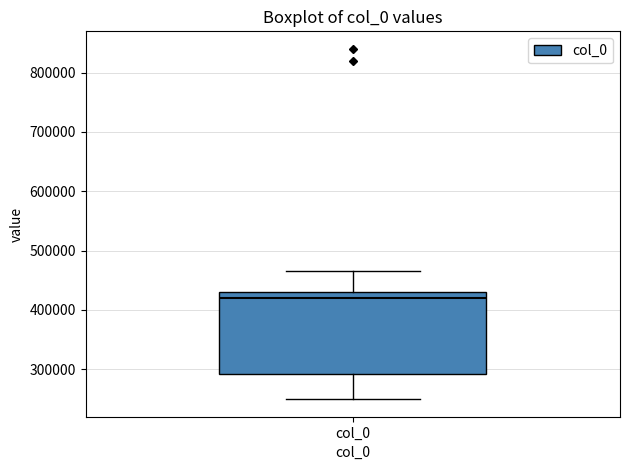

Transcribe this box plot: give where the median line is, the range the box spans, and where the two whiskers end, as read against the y-axis. The values are not printed on the chart, so give them approximately, as read against the axis.

median 420000, box 290000 to 430000, whiskers 250000 to 470000